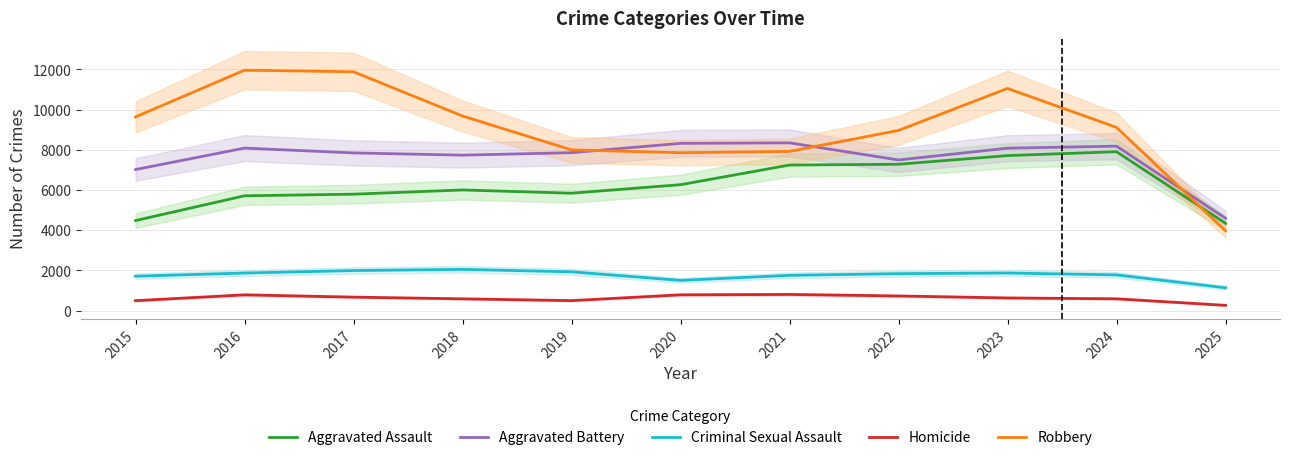

True or false: Aggravated Battery has a value of 8085 at 2016.

True